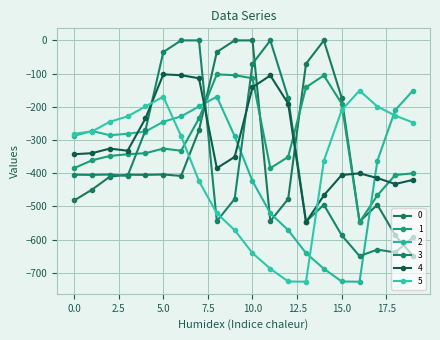

Is this an area chart (filled region under the line)?

No